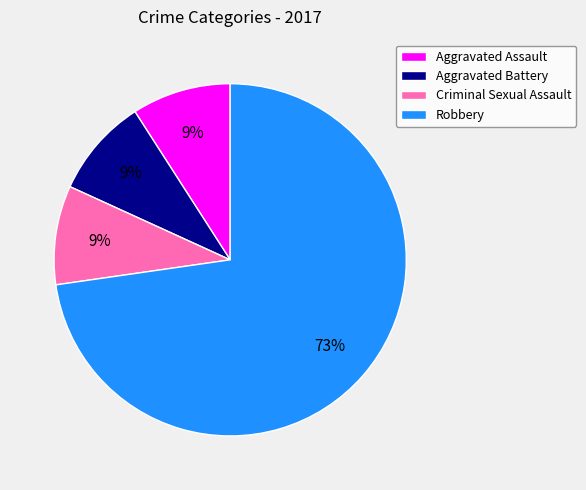

Which category has the biggest portion of the pie?

Robbery